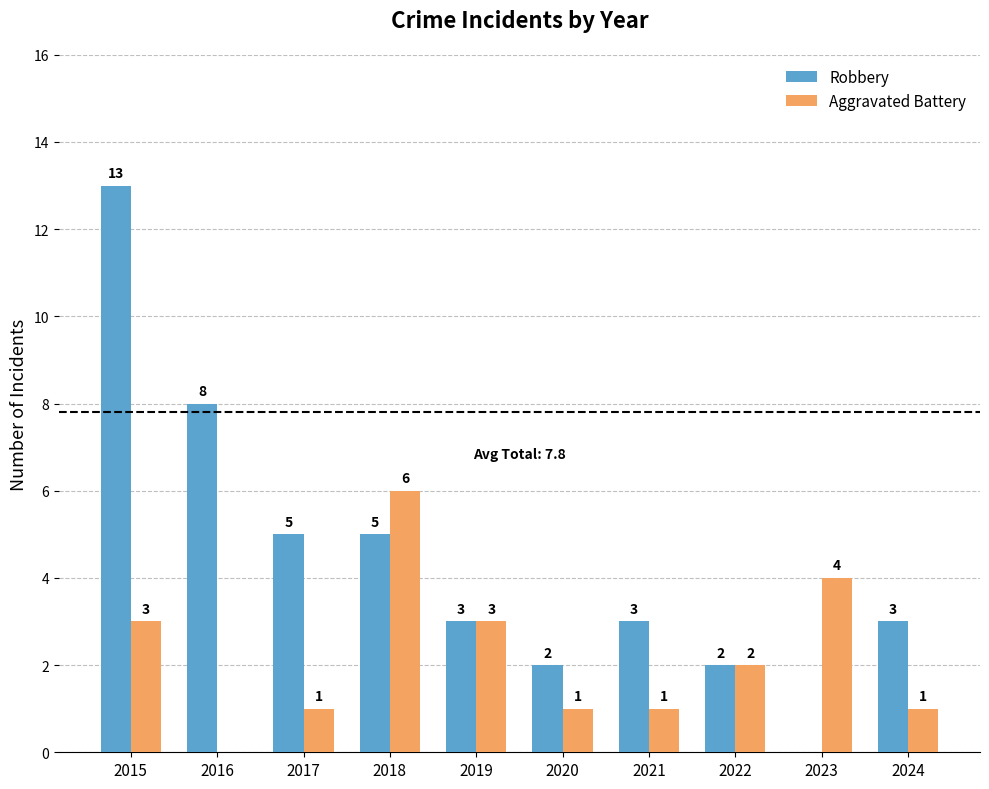

At which label does Robbery first exceed 3?

2015